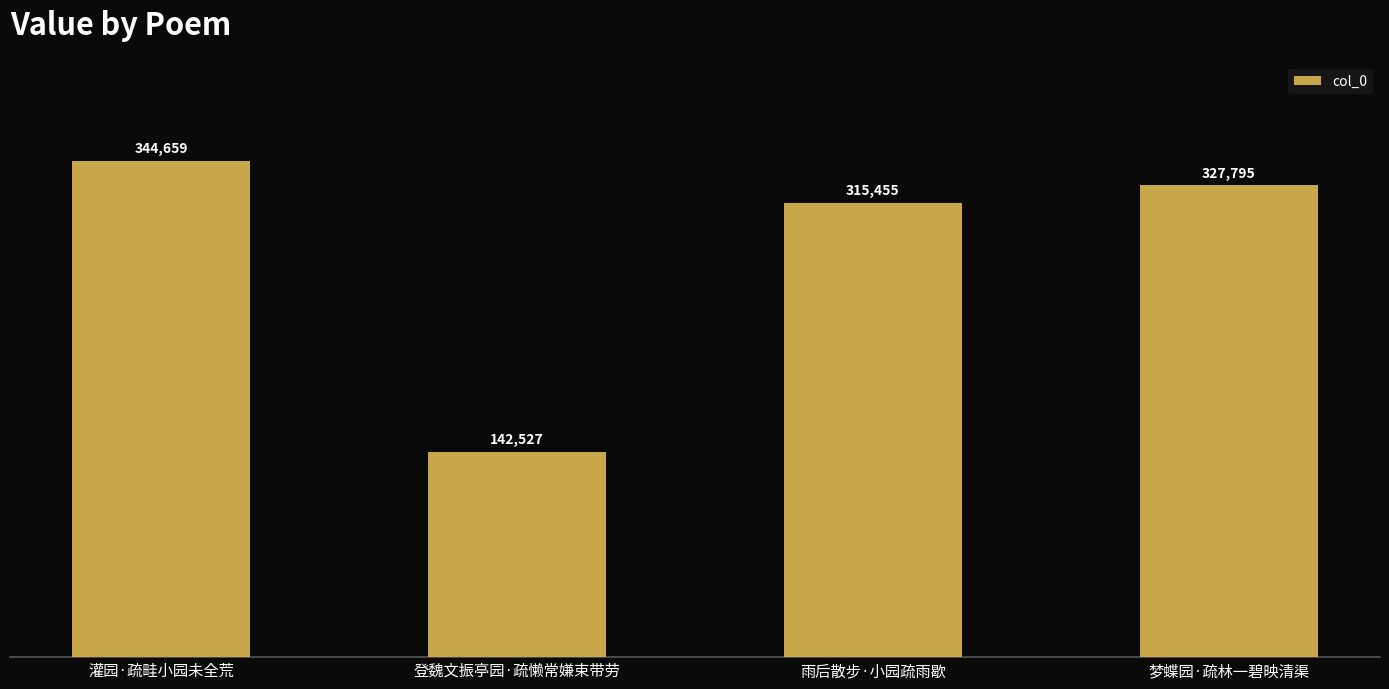

Where does the data first go above 327795?

灌园·疏畦小园未全荒